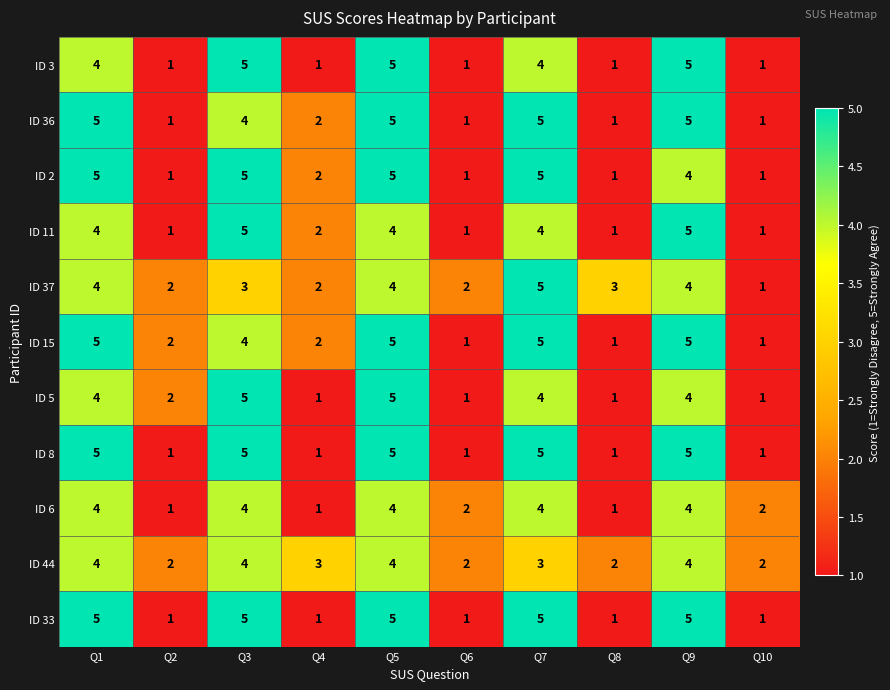

Which series has the largest total across all categories?

ID 15